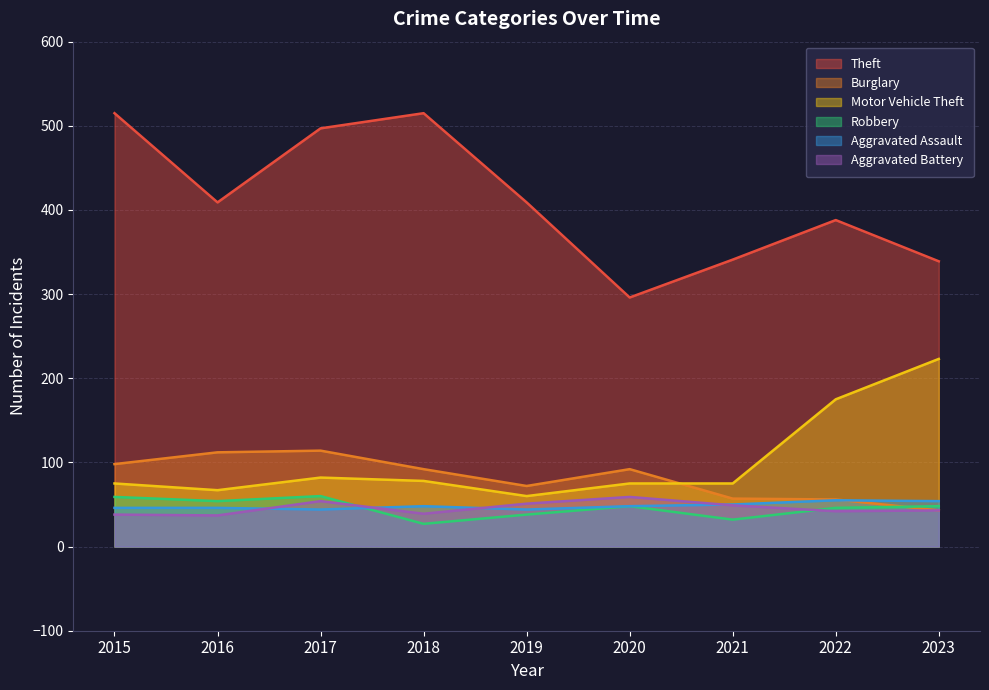

What is the total value across all series at 2020?

618